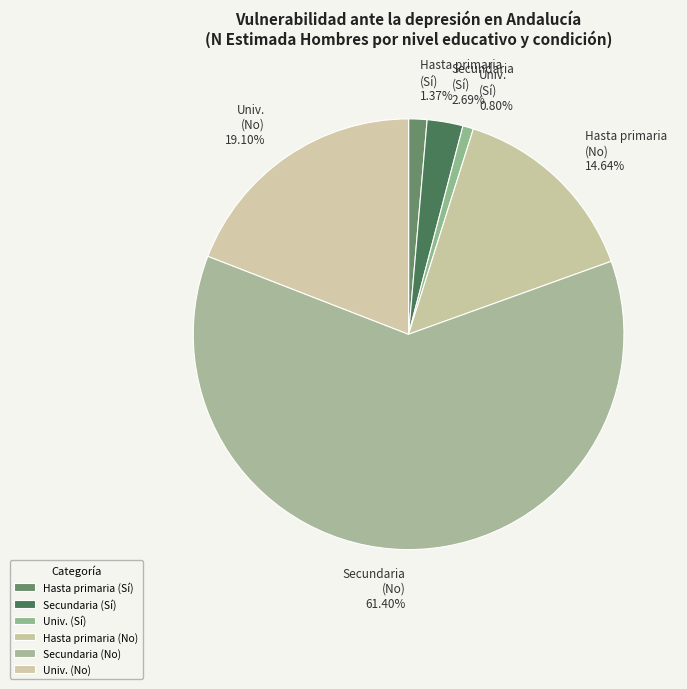

Which has a higher value, Secundaria (Sí) or Hasta primaria (Sí)?

Secundaria (Sí)